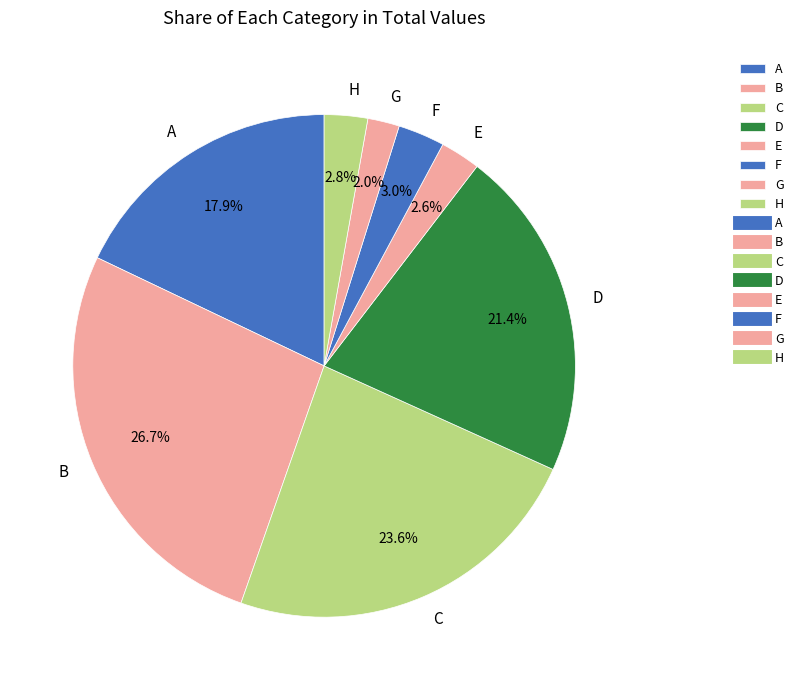

How many segments does this pie chart have?

8